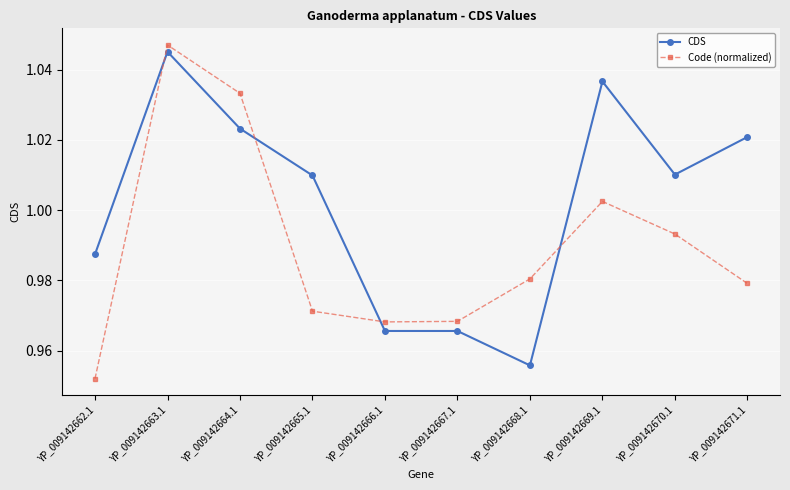

List the series in order of their overall mean, highest first.

CDS, Code (normalized)